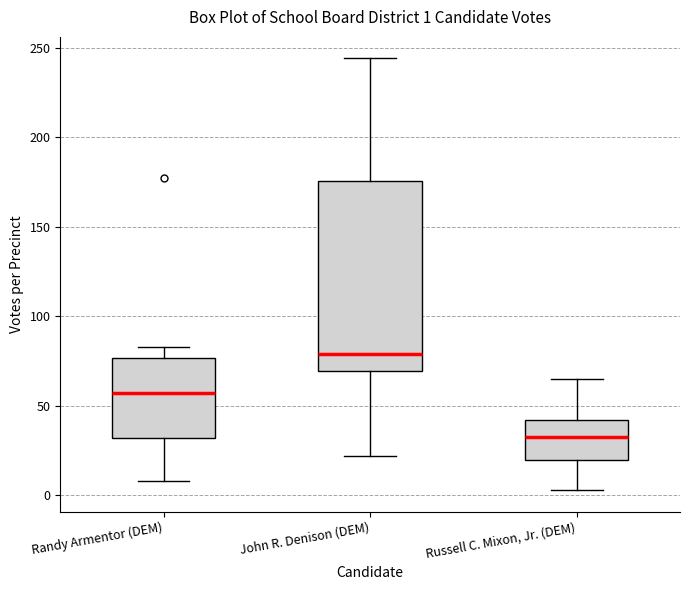

Which box's median line is the lowest?

Russell C. Mixon, Jr. (DEM)